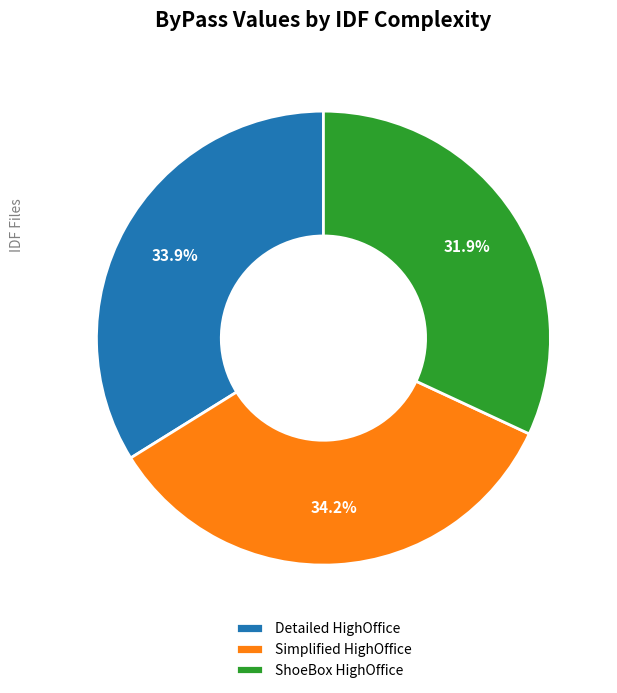

What is the smallest slice in the pie chart?

ShoeBox HighOffice